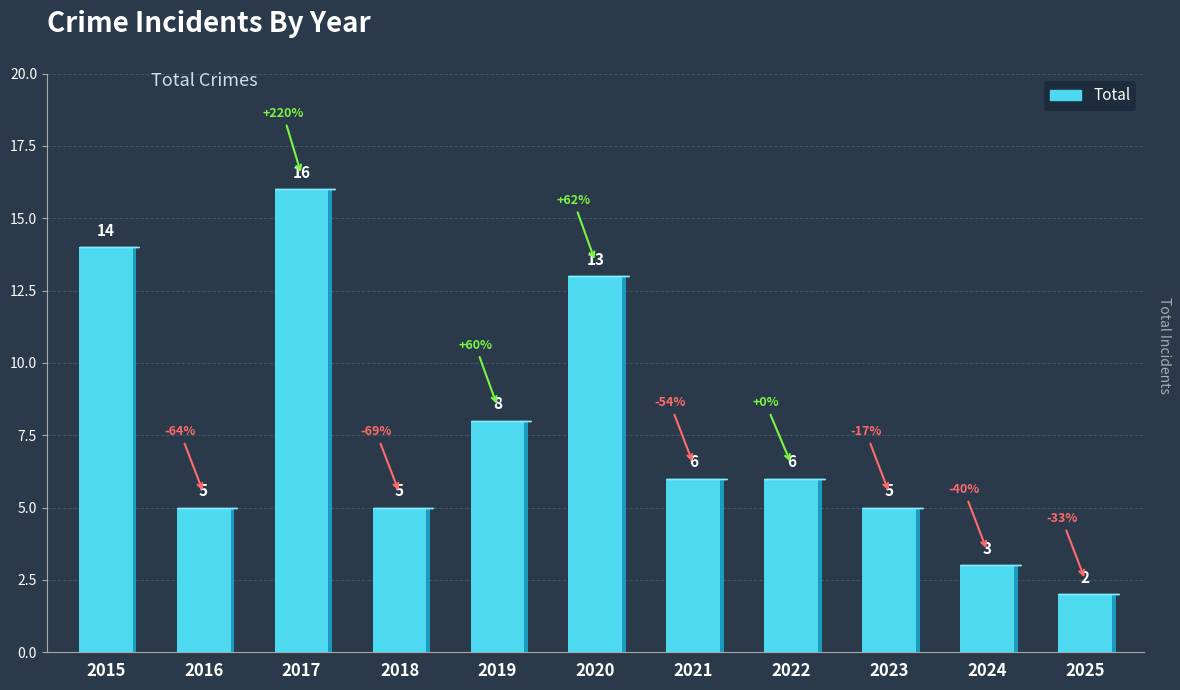

List the labels in order of value, largest first.

2017, 2015, 2020, 2019, 2021, 2022, 2016, 2018, 2023, 2024, 2025